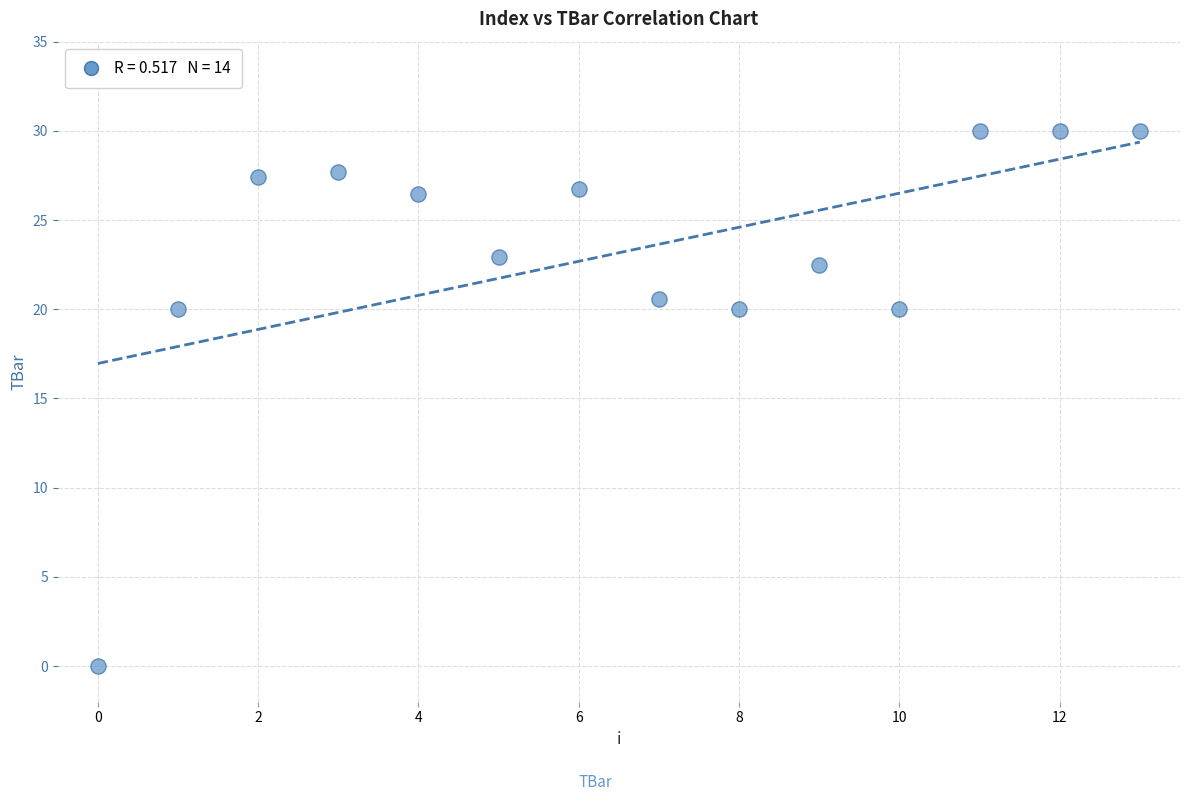

What is the range of Y values (max minus min)?

30.0